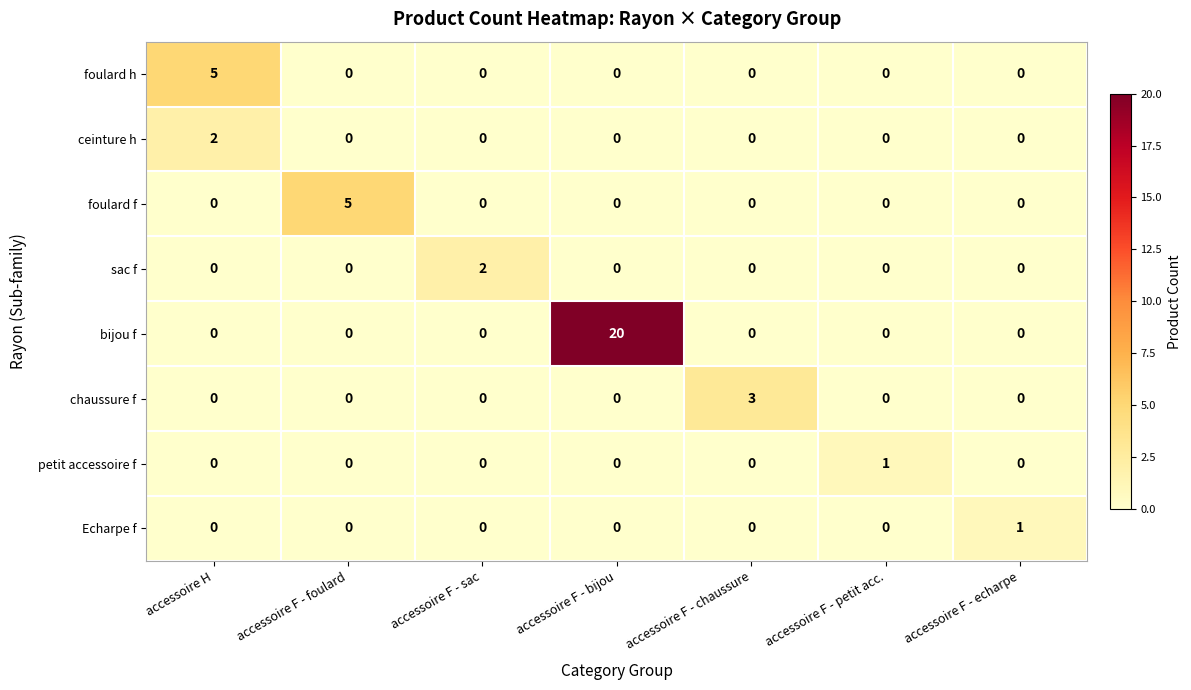

How many petit accessoire f values are between 0 and 1?

7